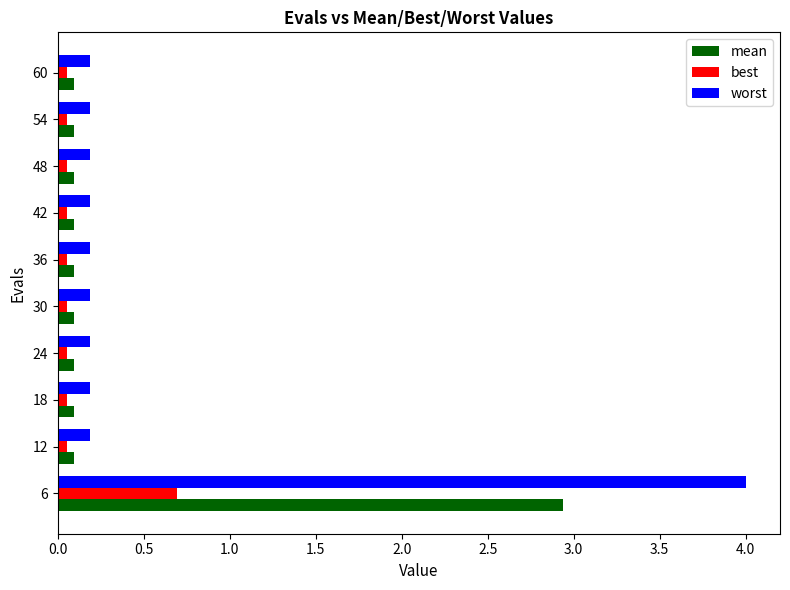

Rank the series by their average value, from highest to lowest.

worst, mean, best